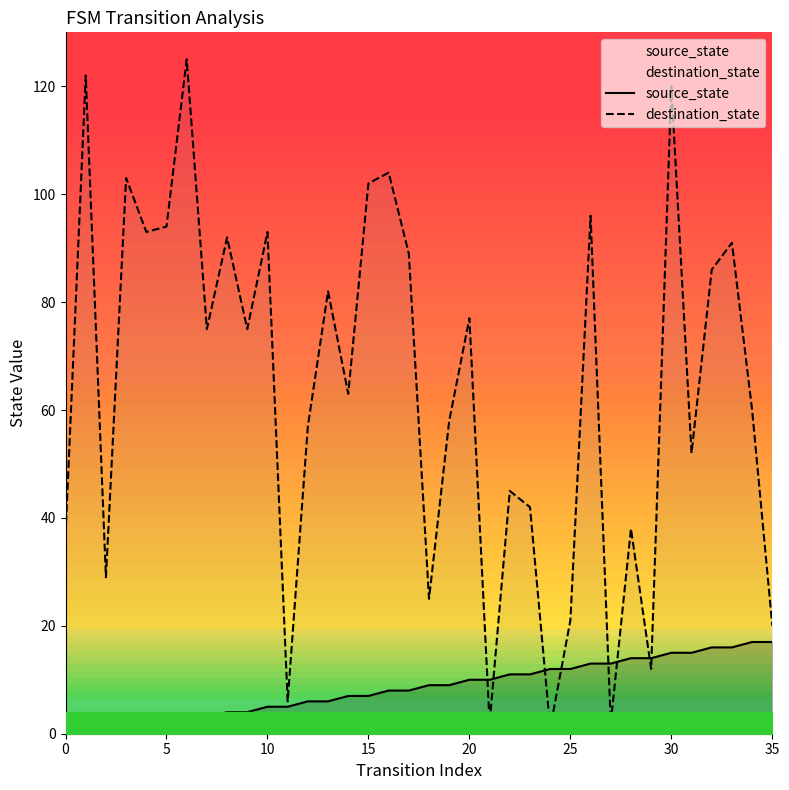

Rank the series by their maximum value, from lowest to highest.

source_state, destination_state